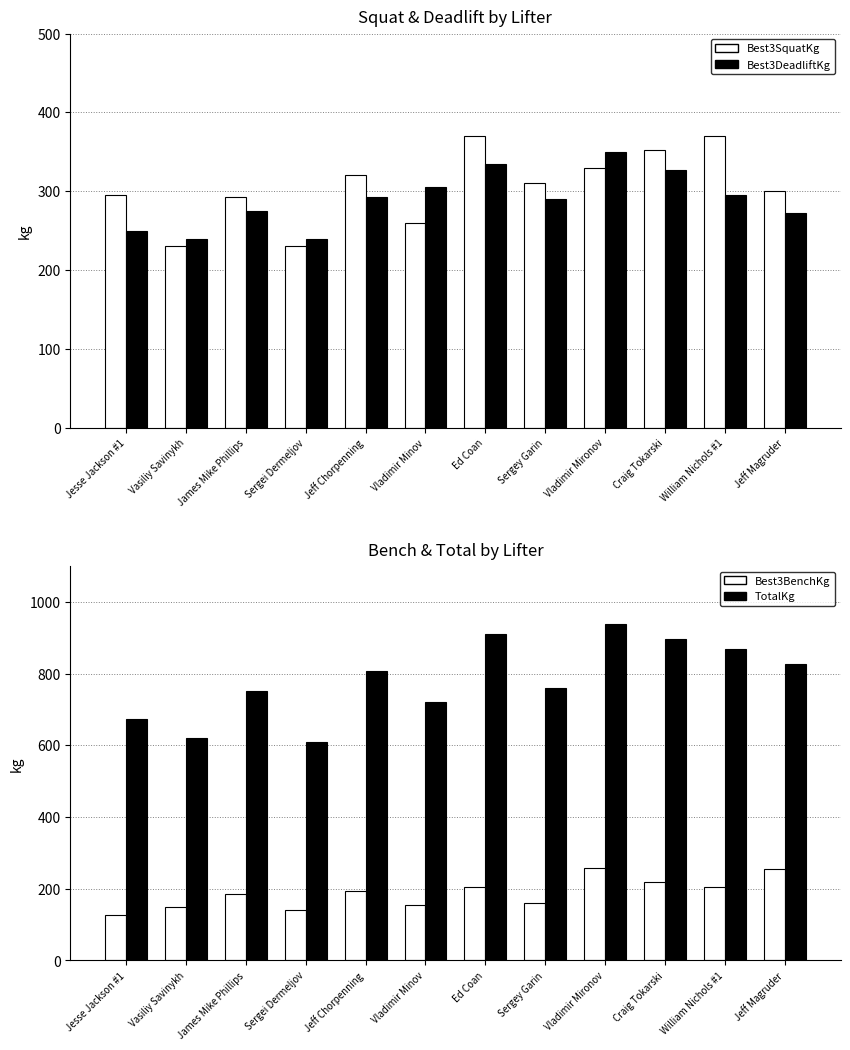

What is the difference between the Best3DeadliftKg values at Jesse Jackson #1 and Craig Tokarski?

77.5